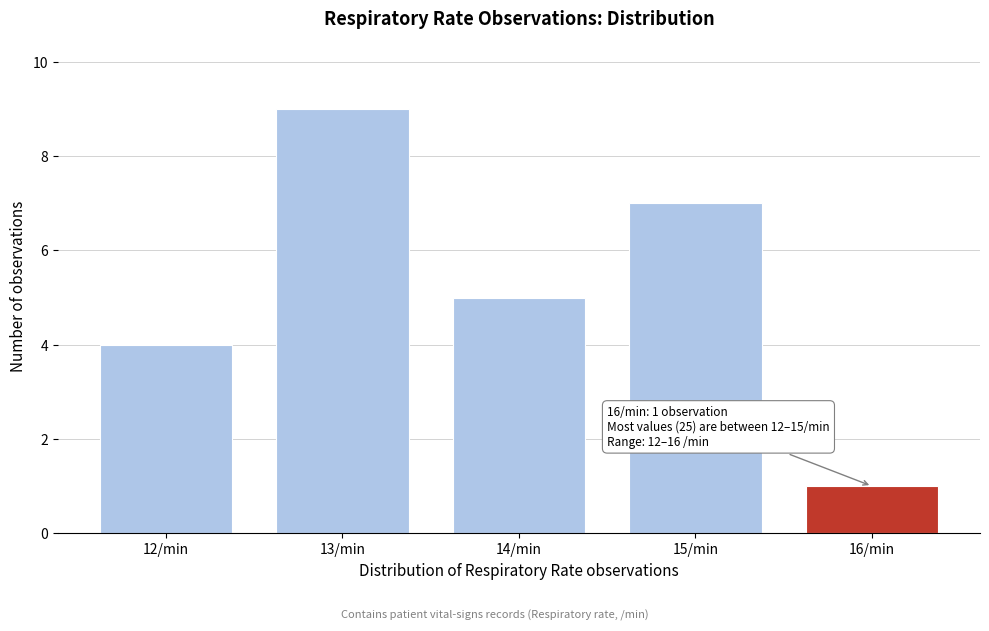

Reading right to left, list all the values displayed in this chart.

1	7	5	9	4